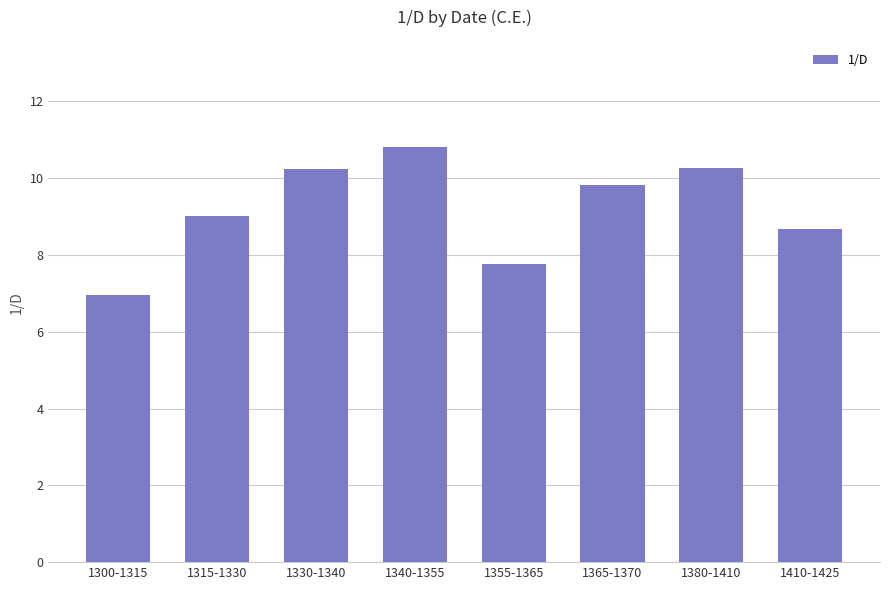

How many categories are shown in the chart?

8